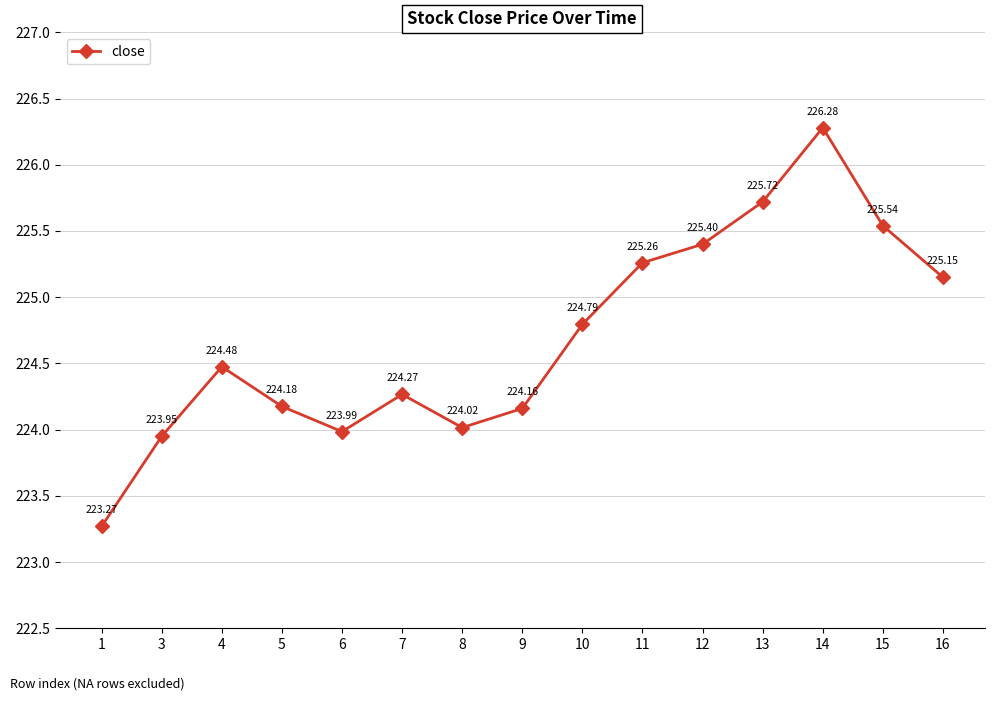

The chart shows a value of 224.0 at 8. True or false?

True